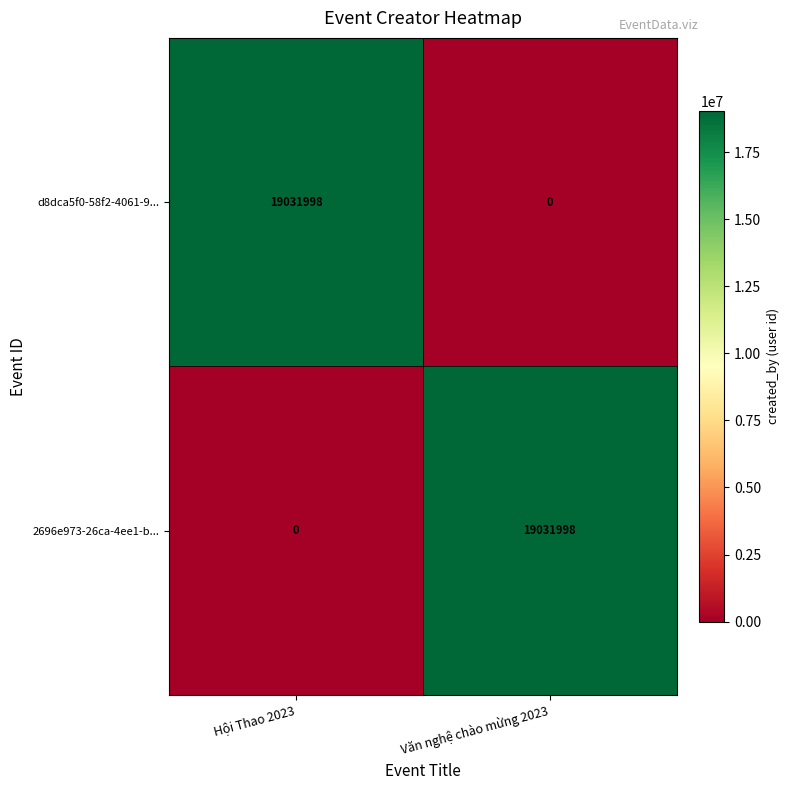

Reading left to right, what are all the values shown in this chart?

d8dca5f0-58f2-4061-9...: 19031998	0
2696e973-26ca-4ee1-b...: 0	19031998